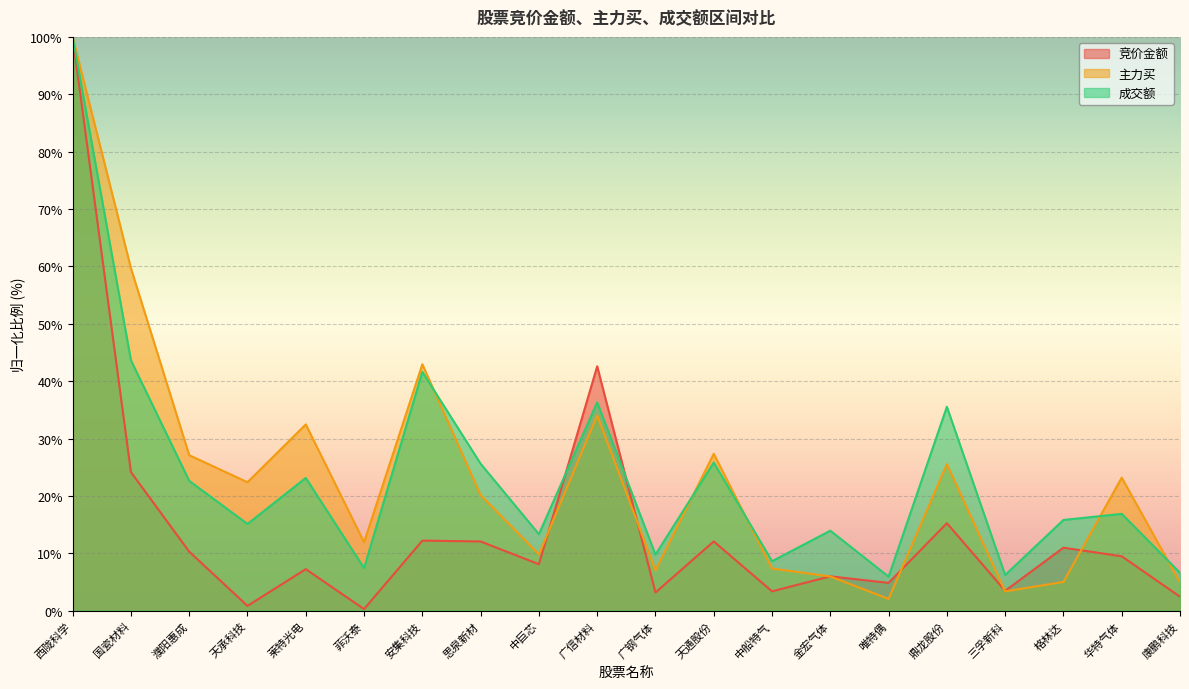

True or false: 主力买 and 竞价金额 intersect in this chart.

True